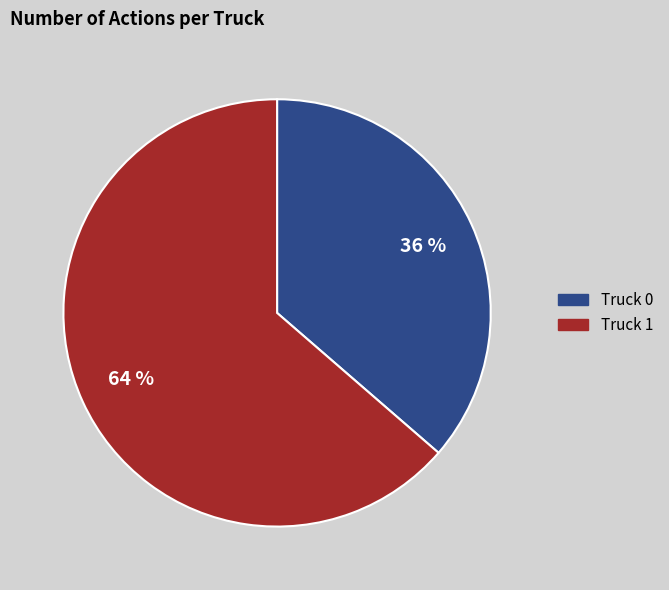

Combined, do Truck 0 and Truck 1 account for over 50%?

Yes